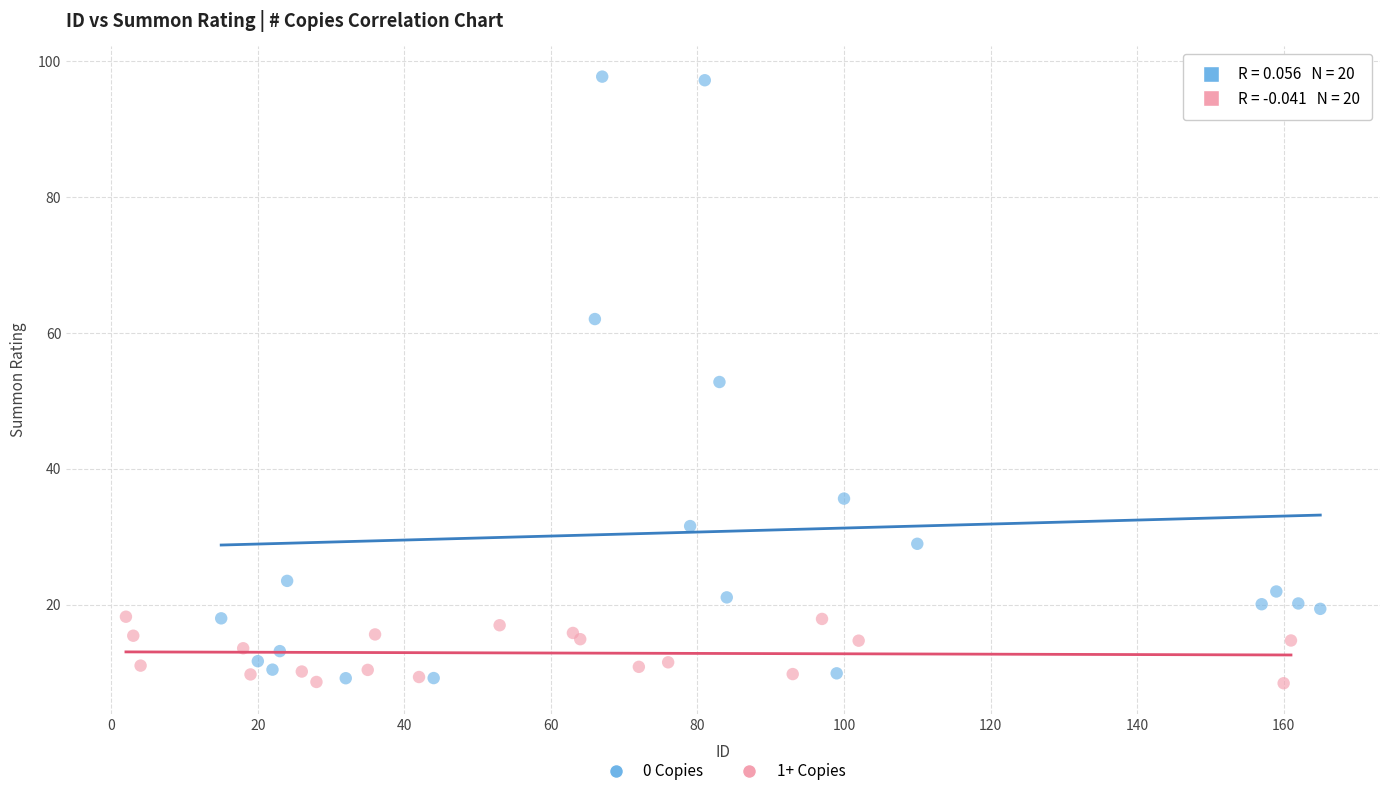

What are all the series names shown in the legend?

0 Copies, 1+ Copies